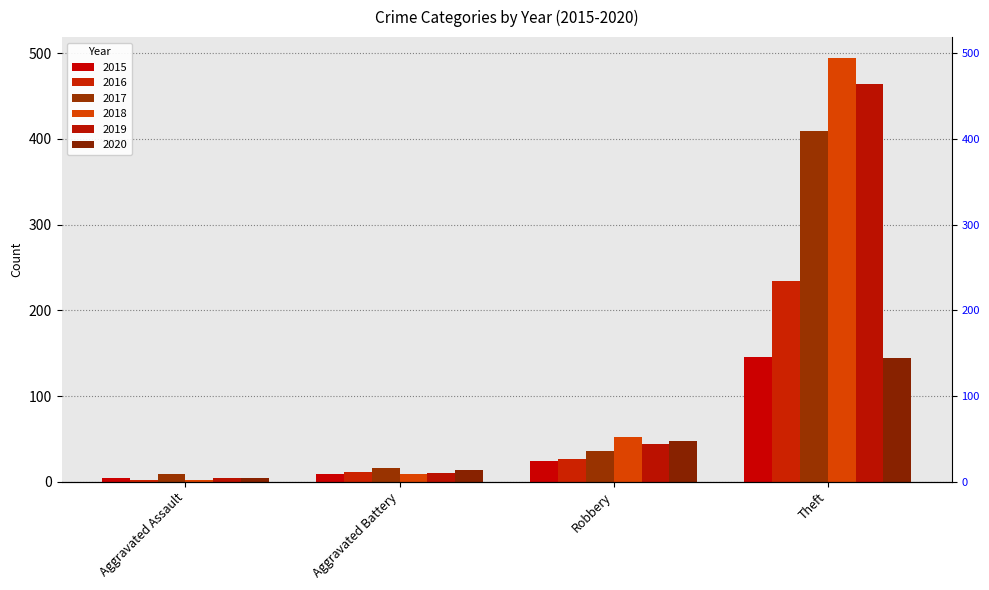

Which category has the highest value in the 2020 series?

Theft